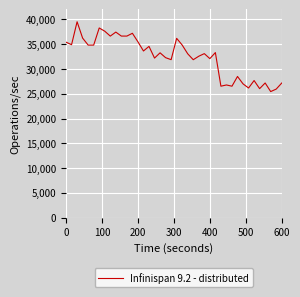

What is the difference between the maximum and minimum values?

14085.9